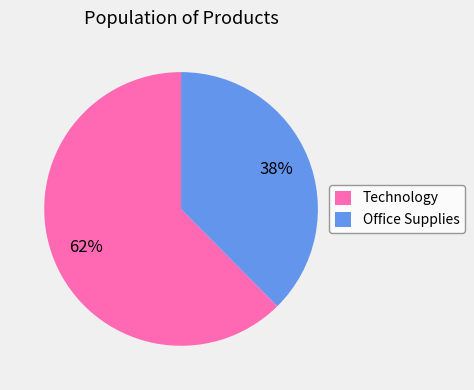

Which category has the biggest portion of the pie?

Technology